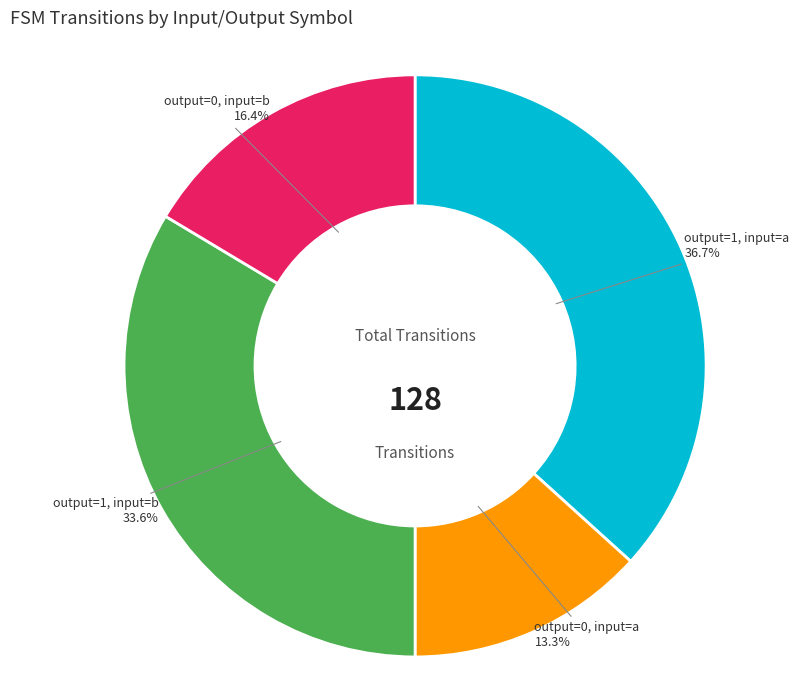

Is there a majority slice in this chart?

No